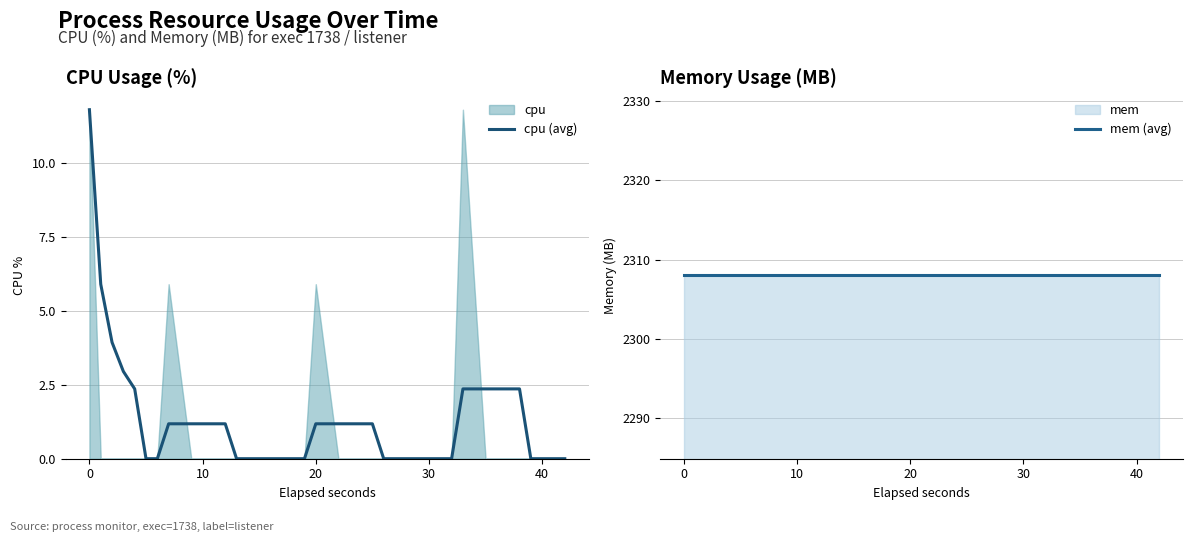

True or false: cpu (avg) has a value of -3.8 at 24.

False